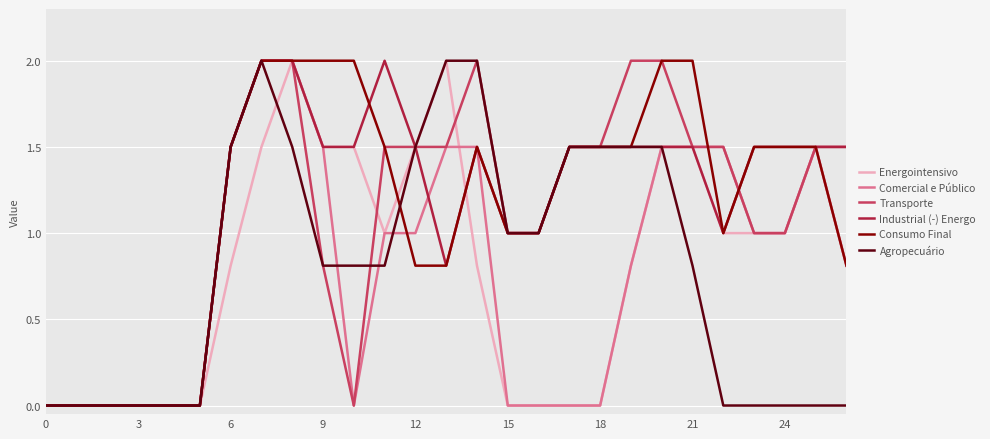

What is the maximum value shown in the chart?

2.0